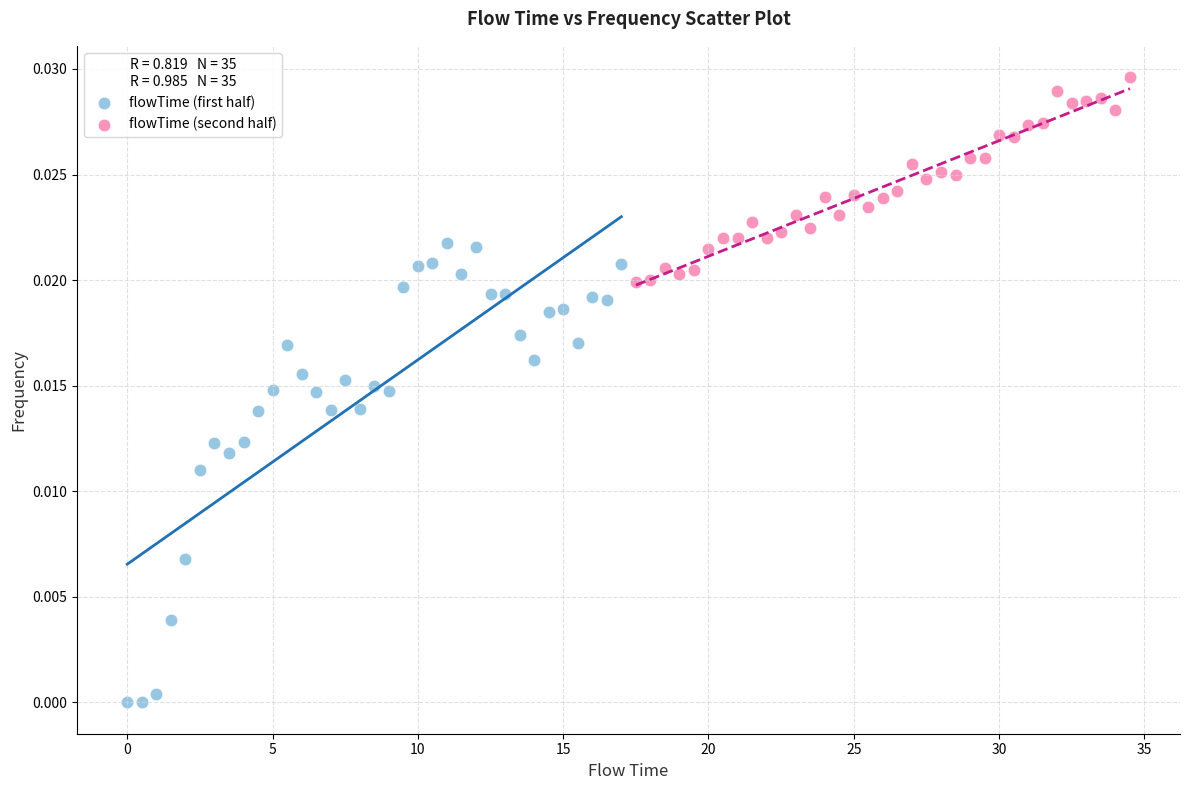

Which series contains the highest Y value?

flowTime (second half)